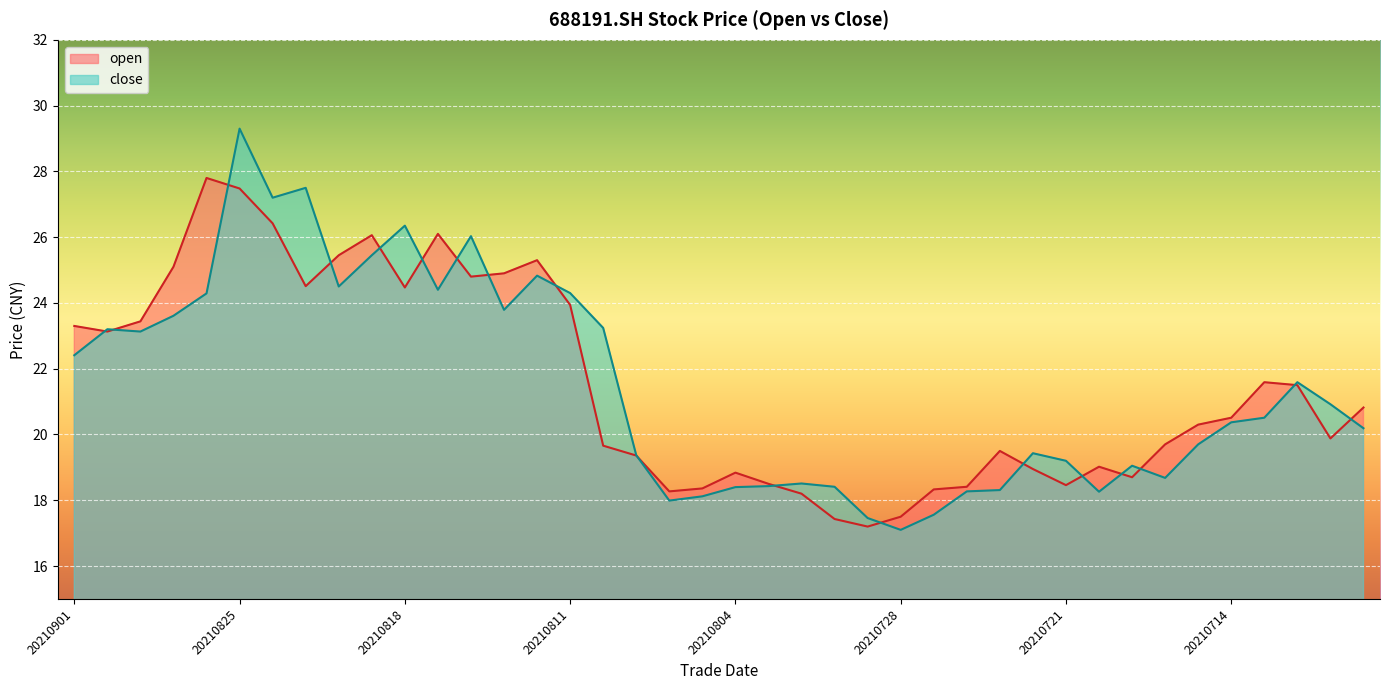

At 20210820, list the series in order from largest to smallest.

open, close